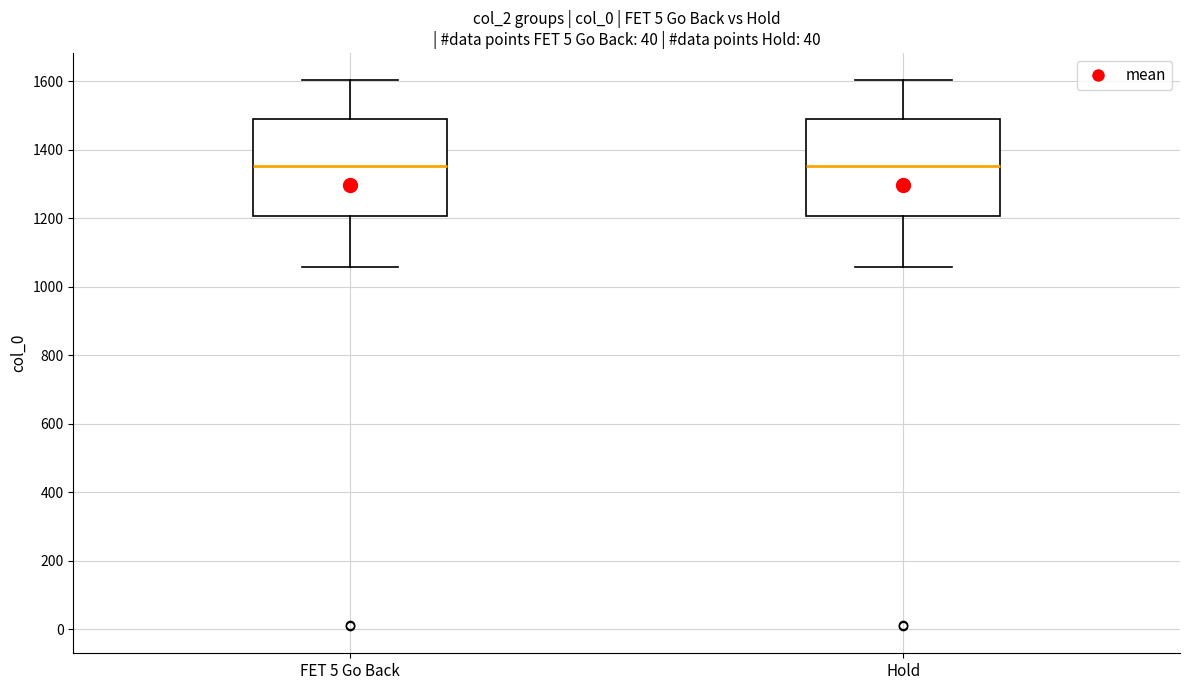

Where does the upper whisker of the box for FET 5 Go Back end on the y-axis? The values are not printed on the chart, so give them approximately, as read against the axis.

1600